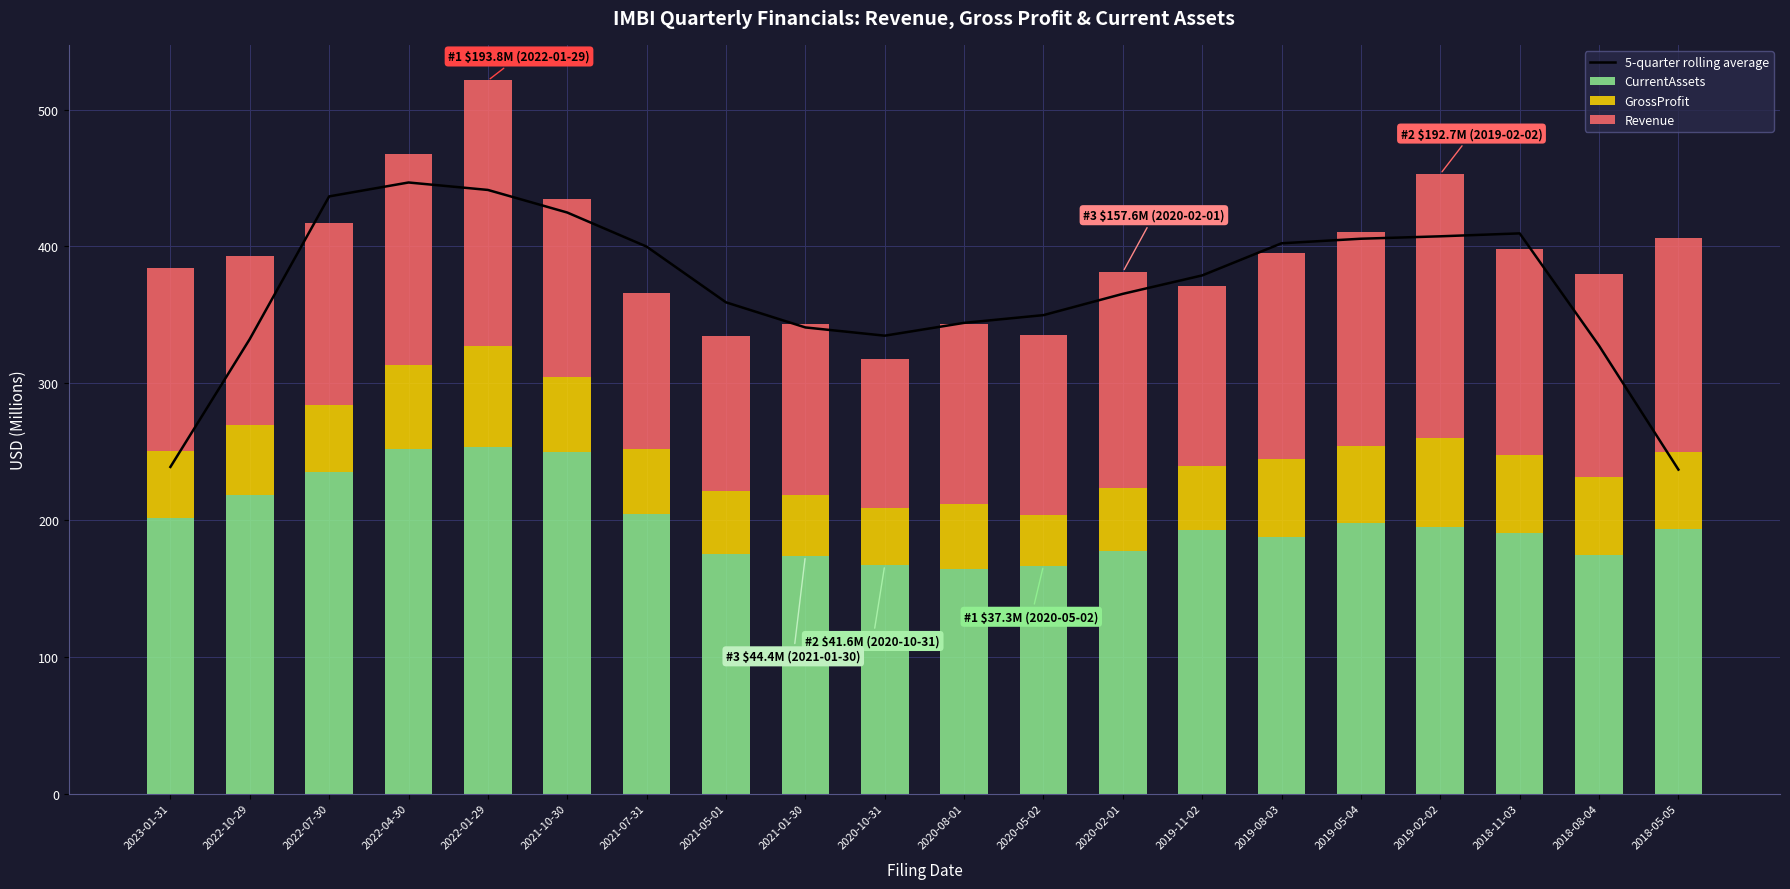

Which series has the largest total across all categories?

5-quarter rolling average